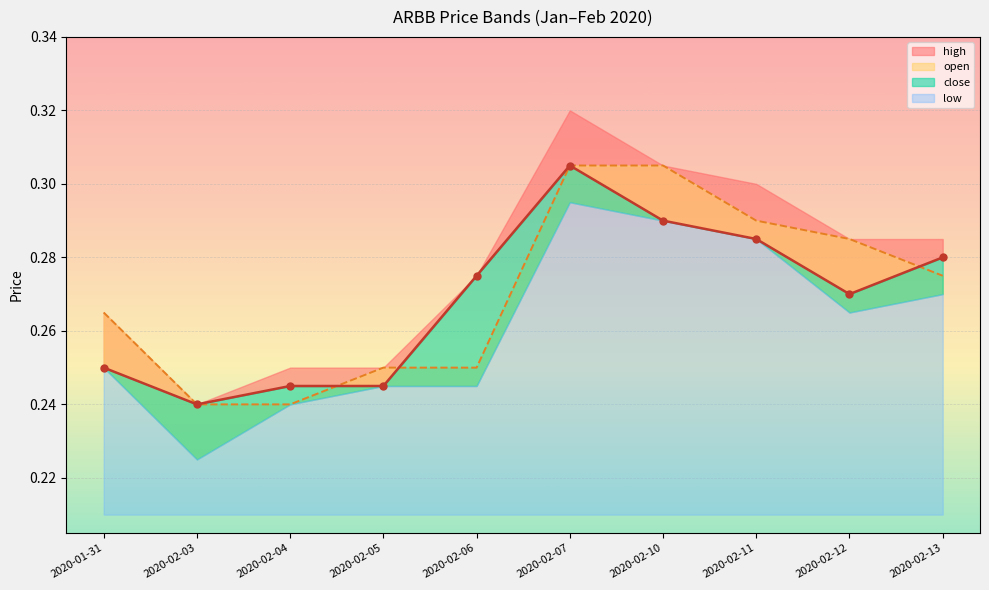

At which label does open reach its peak?

2020-02-07